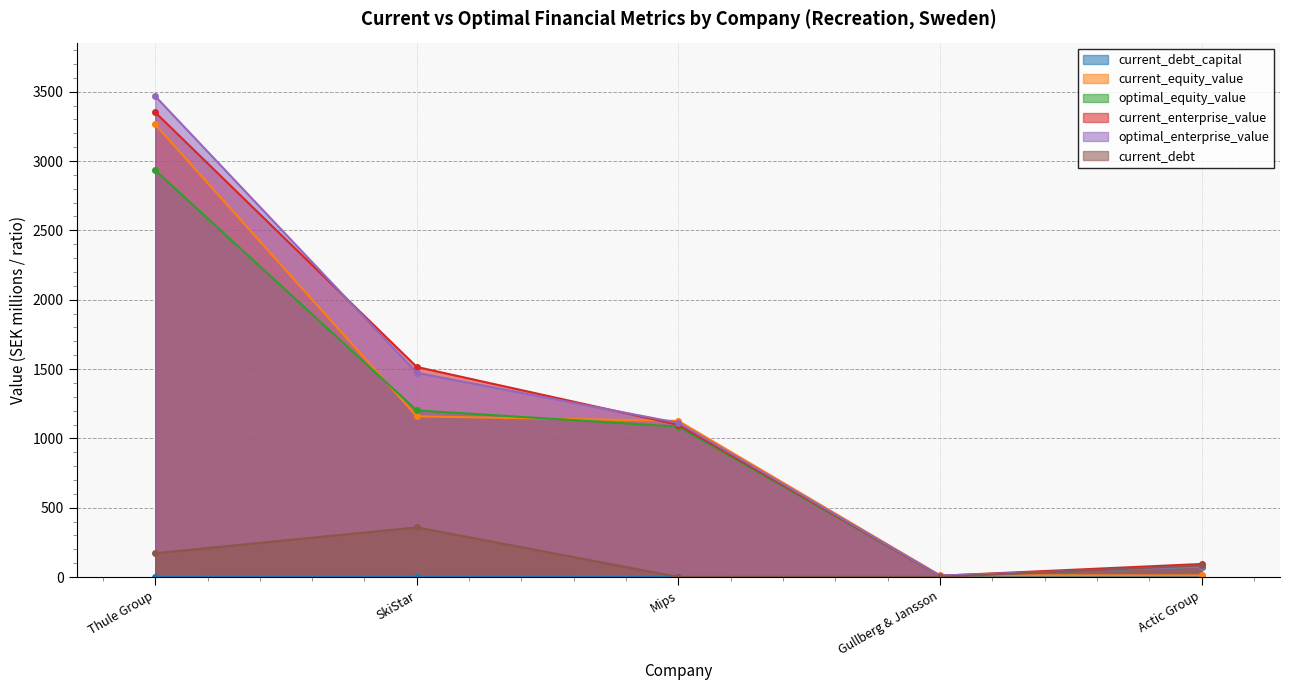

At Thule Group, list the series in order from smallest to largest.

current_debt_capital, current_debt, optimal_equity_value, current_equity_value, current_enterprise_value, optimal_enterprise_value